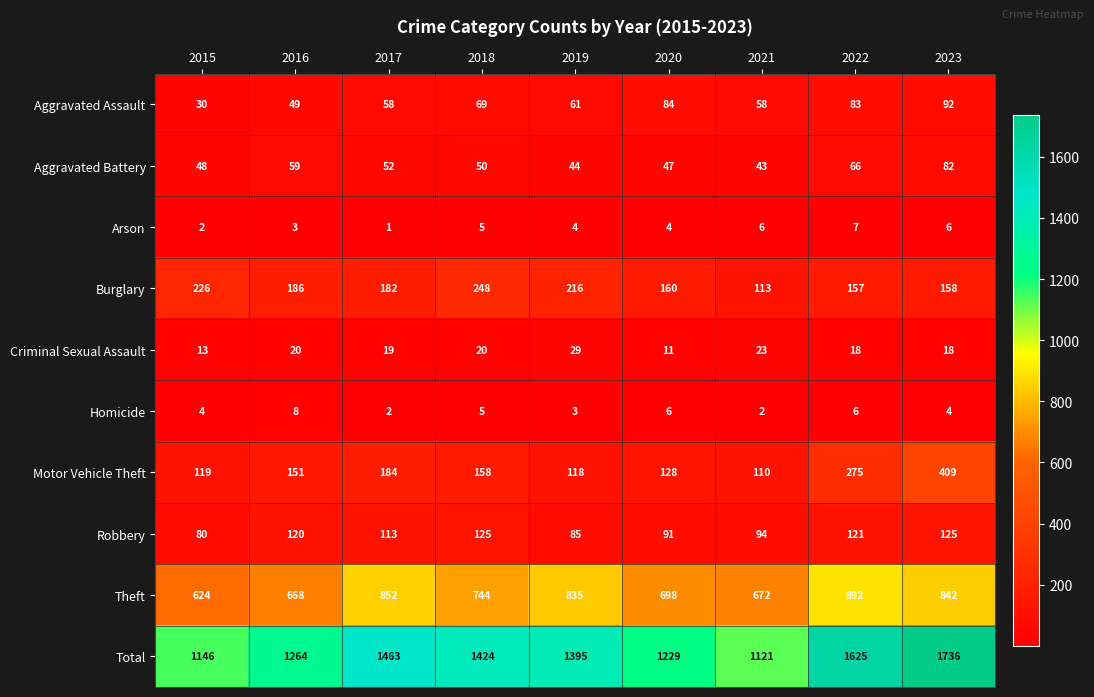

True or false: Motor Vehicle Theft has a value of 409 at 2023.

True